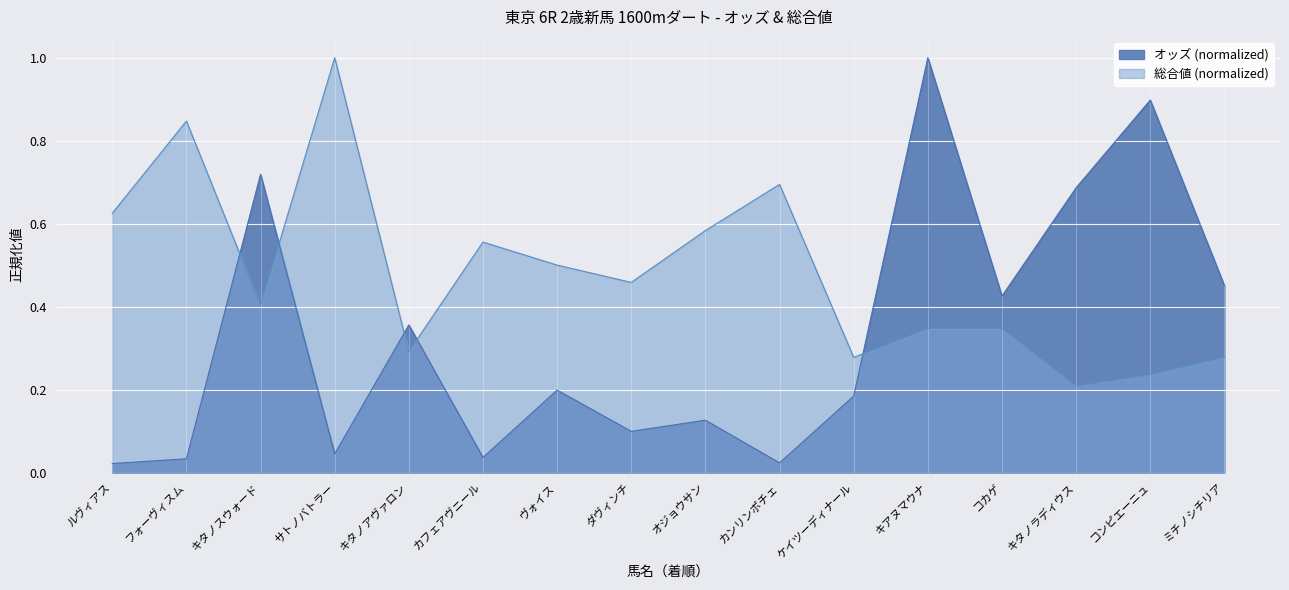

What is the difference between the オッズ values at サトノバトラー and キタノアヴァロン?

0.3